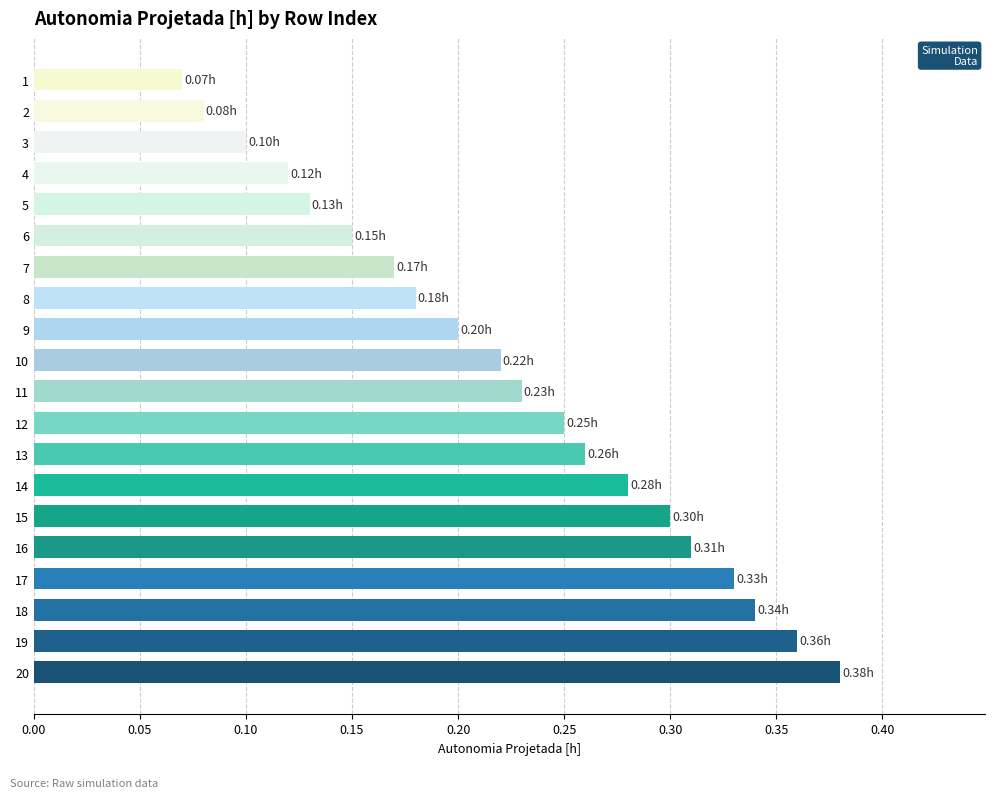

What is the sum of all values?

4.5